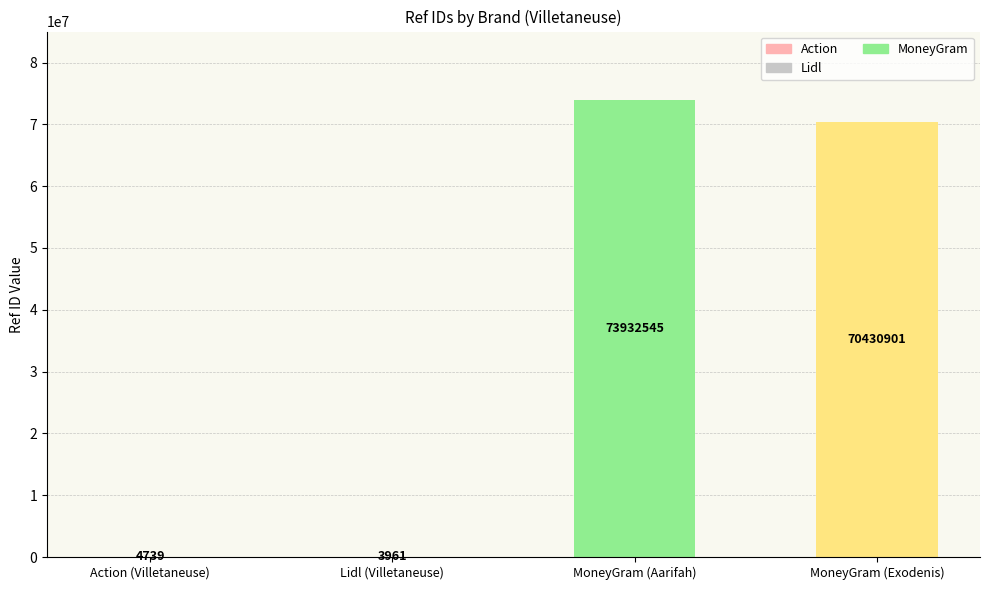

Which label corresponds to the largest value in the chart?

MoneyGram (Aarifah)